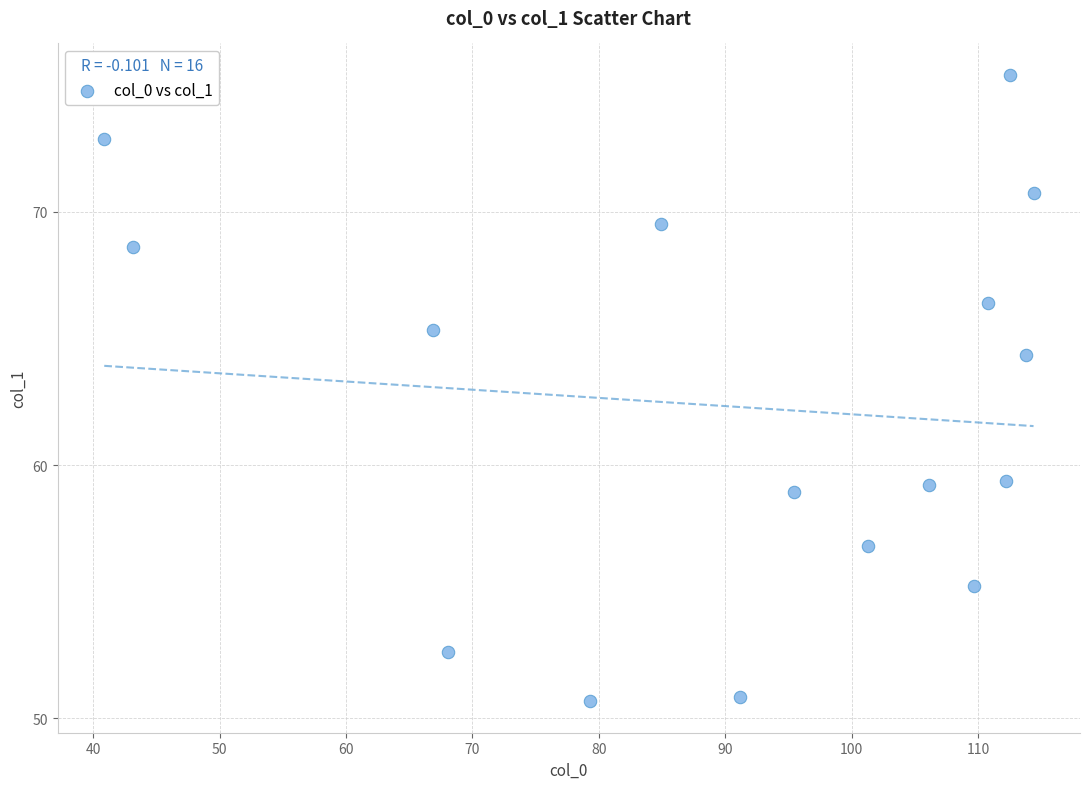

What is the range of Y values (max minus min)?

24.7